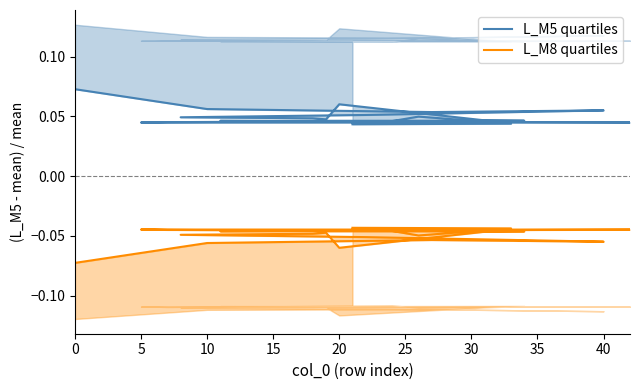

True or false: L_M8 quartiles and L_M5 quartiles intersect in this chart.

False